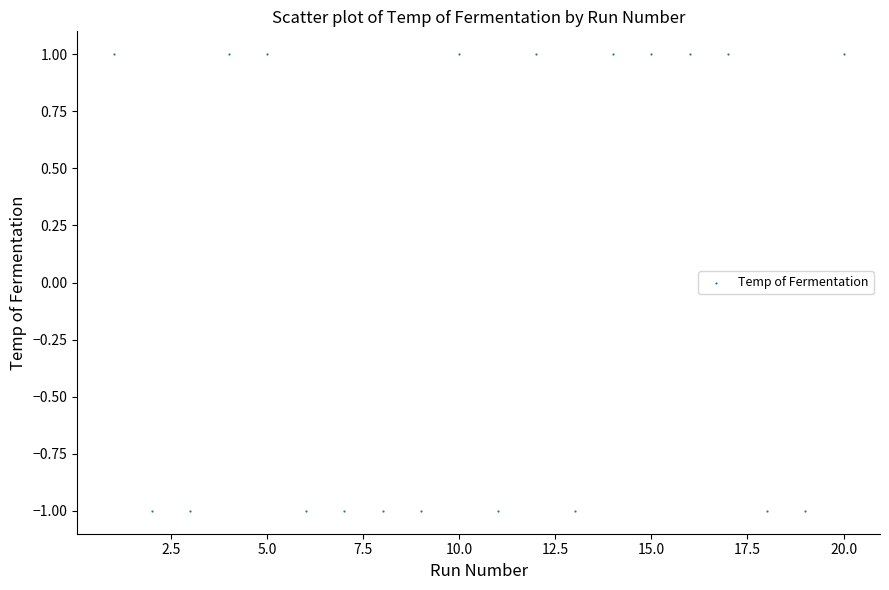

What is the range of X values (max minus min)?

19